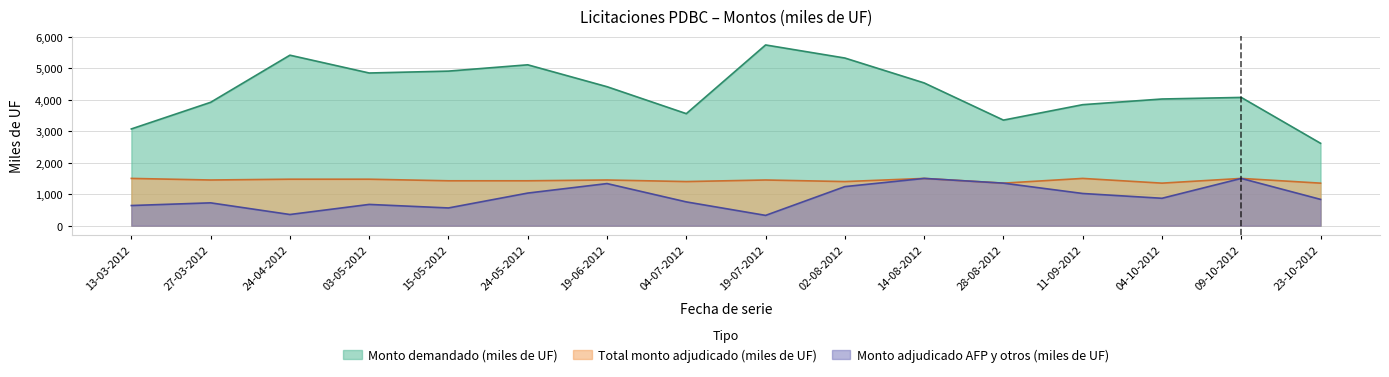

How many interior local peaks does the Total monto adjudicado (miles de UF) series have?

5